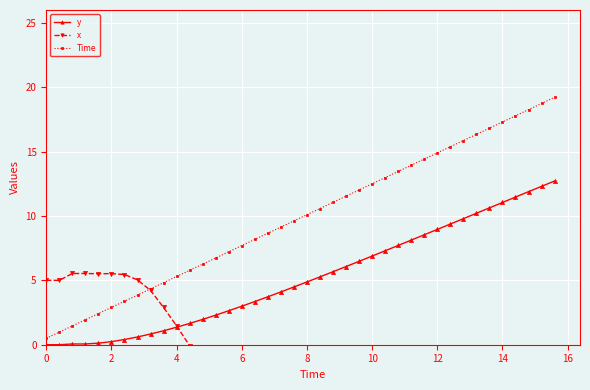

Reading right to left, extract all data points from this chart.

y: 12.7	12.3	11.9	11.5	11.0	10.6	10.2	9.8	9.4	9.0	8.5	8.1	7.7	7.3	6.9	6.5	6.1	5.7	5.3	4.9	4.5	4.1	3.7	3.4	3.0	2.6	2.3	2.0	1.7	1.4	1.1	0.8	0.6	0.4	0.2	0.1	0.1	0.1	0.0	0.0
x: -2.9	-3.7	-4.6	-5.1	-5.3	-5.3	-5.3	-5.3	-5.0	-4.5	-4.1	-3.9	-3.9	-4.0	-4.2	-4.4	-4.4	-4.5	-4.7	-5.1	-5.4	-5.7	-5.7	-5.6	-5.3	-4.6	-3.3	-1.7	-0.1	1.5	2.9	4.2	5.0	5.5	5.5	5.5	5.5	5.5	5.0	5.0
Time: 19.2	18.7	18.3	17.8	17.3	16.8	16.3	15.9	15.4	14.9	14.4	13.9	13.5	13.0	12.5	12.0	11.5	11.1	10.6	10.1	9.6	9.1	8.7	8.2	7.7	7.2	6.7	6.3	5.8	5.3	4.8	4.3	3.9	3.4	2.9	2.4	1.9	1.5	1.0	0.5